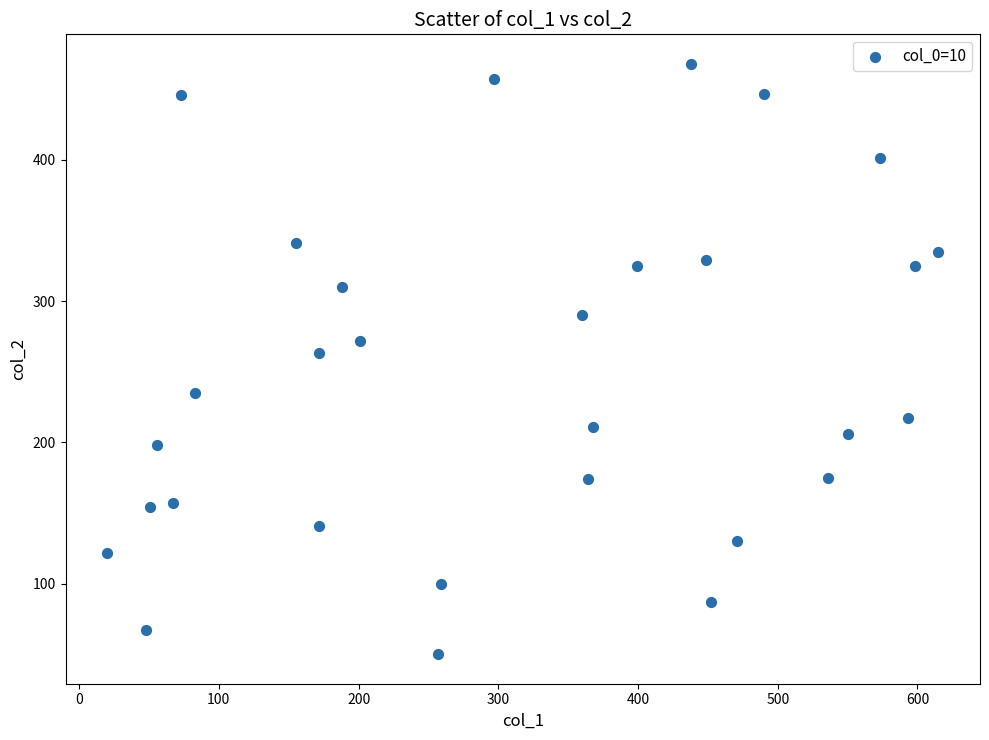

What is the range of Y values (max minus min)?

418